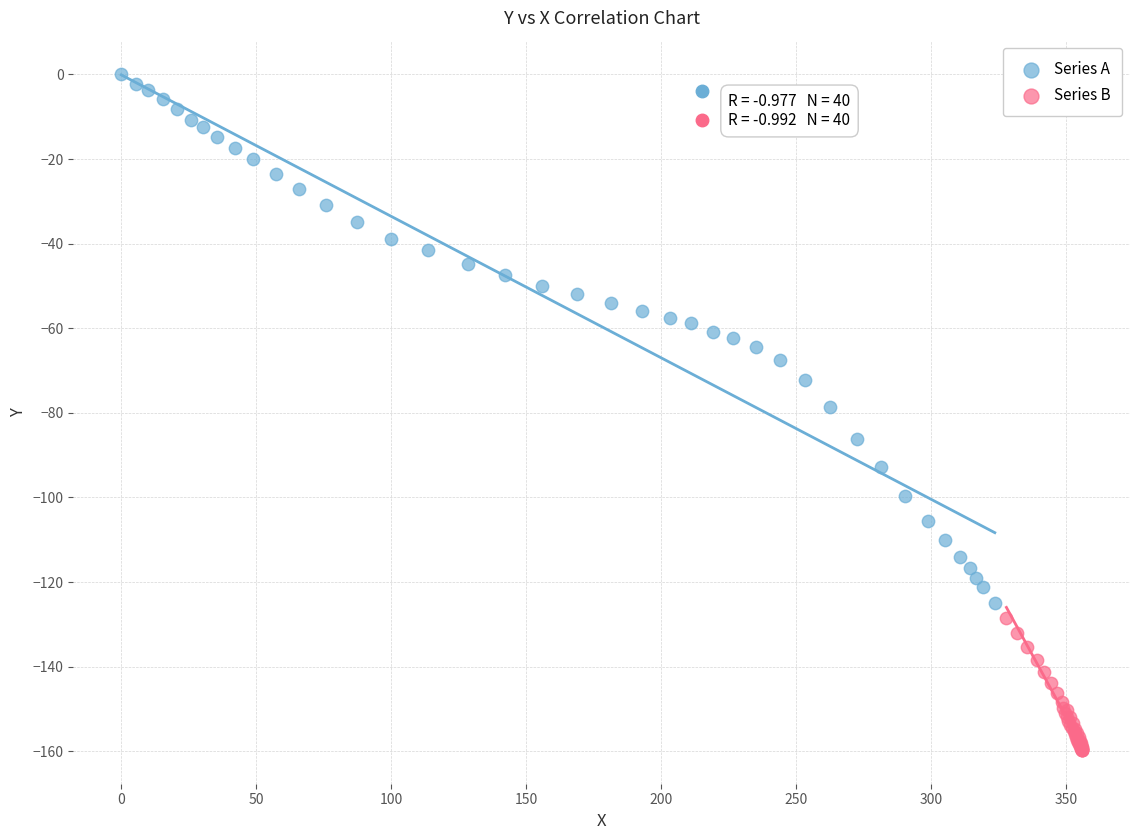

Which series contains the lowest Y value?

Series B